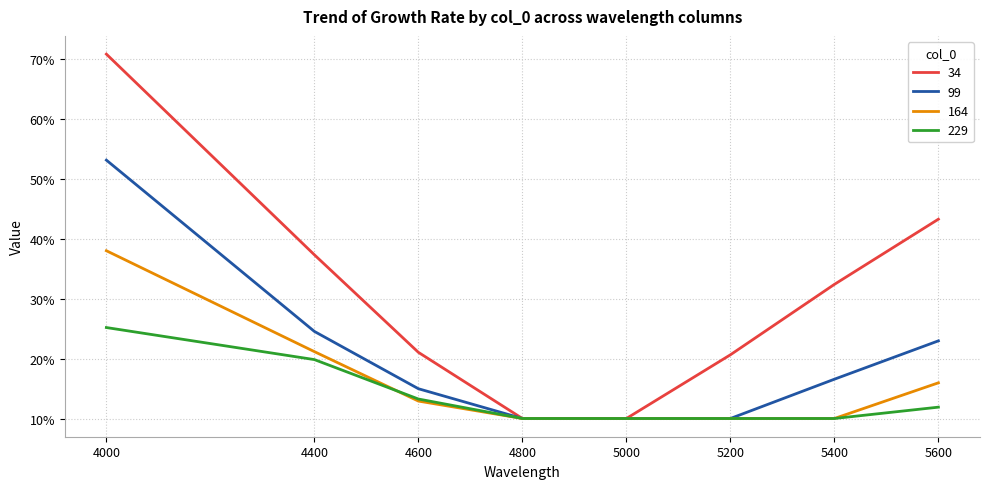

True or false: 99 and 164 cross at least once.

False